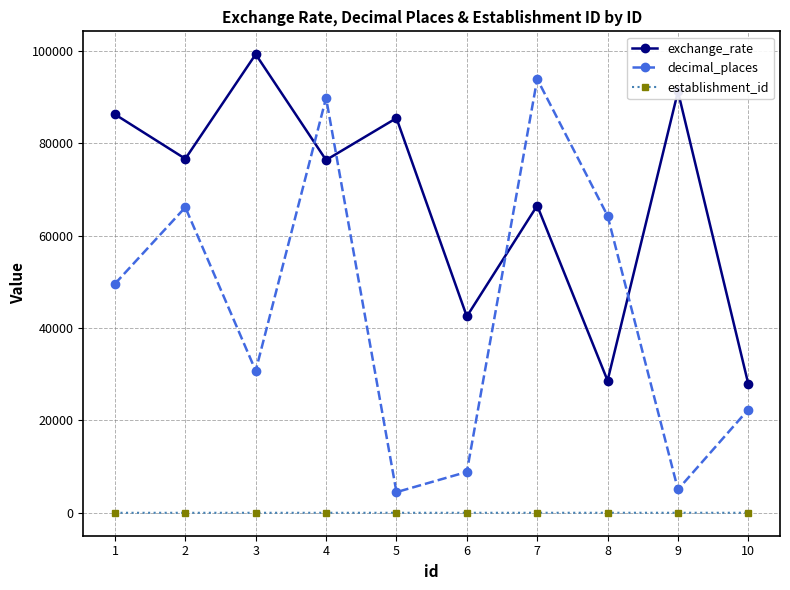

True or false: establishment_id and exchange_rate intersect in this chart.

False